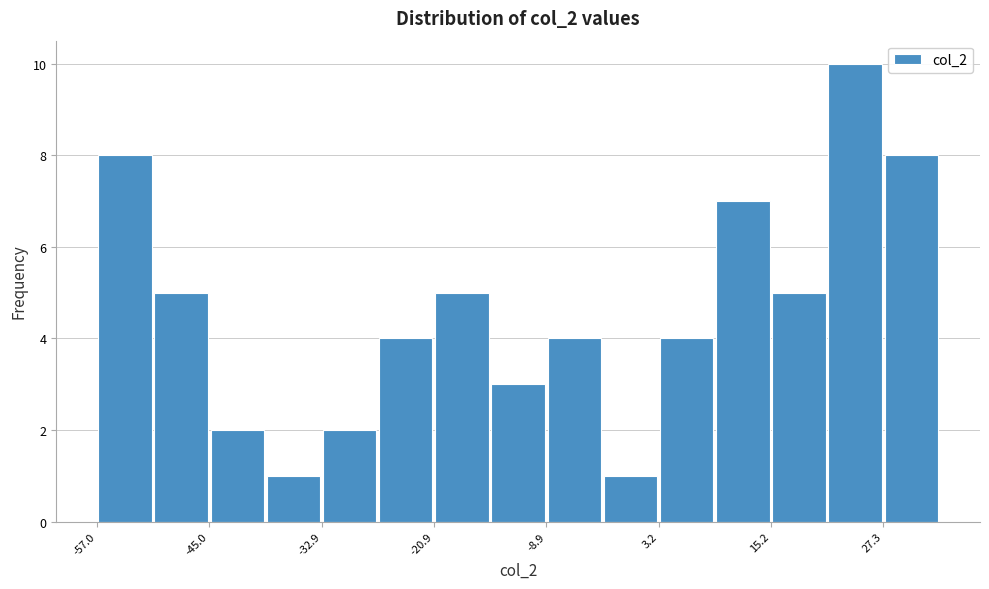

Read against the x-axis, roughly where is the centre of the tallest bar?

24